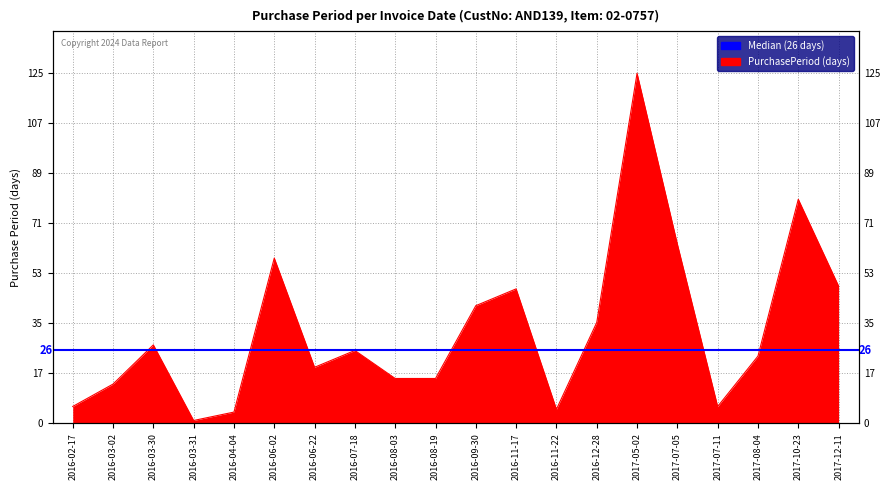

The chart shows a value of 71 at 2017-12-11. True or false?

False